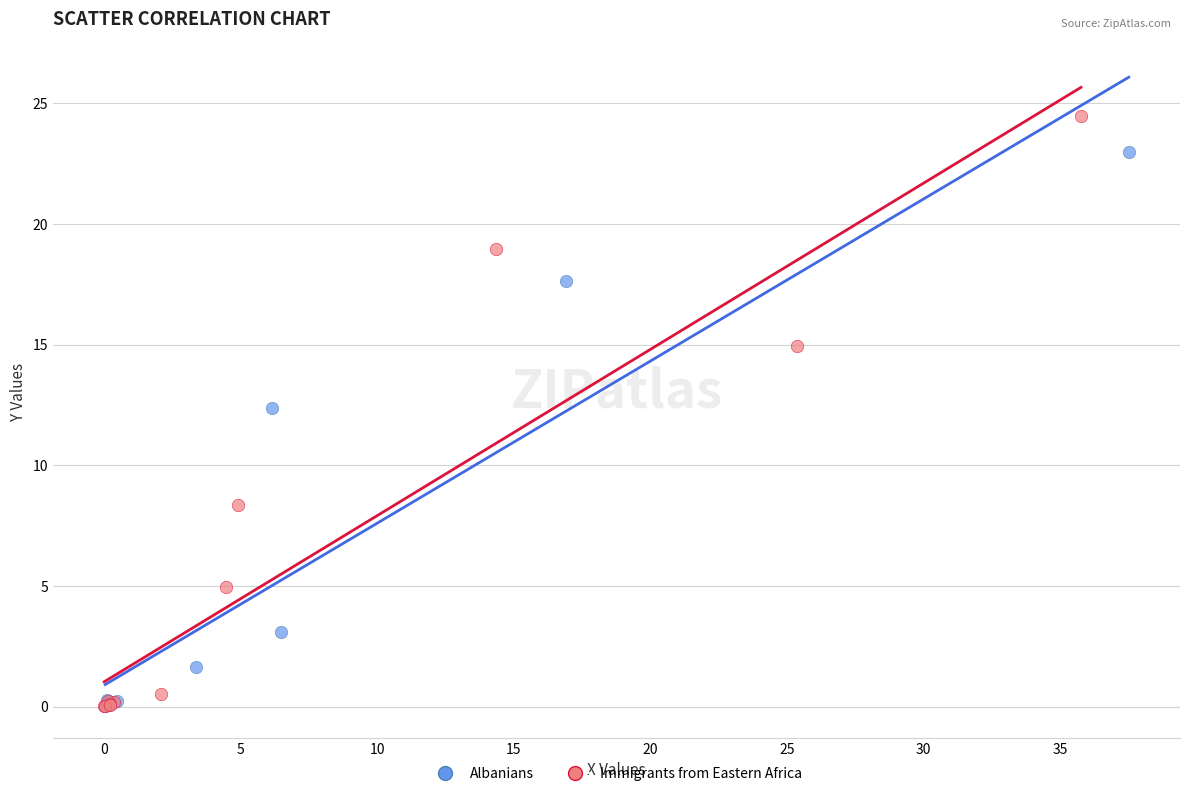

Which series has the largest Y range (max minus min)?

Immigrants from Eastern Africa